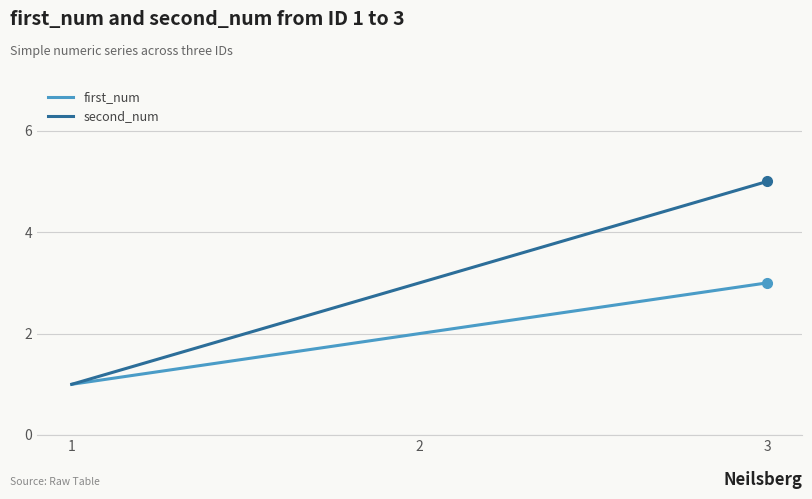

True or false: first_num has a value of 5 at 3.

False